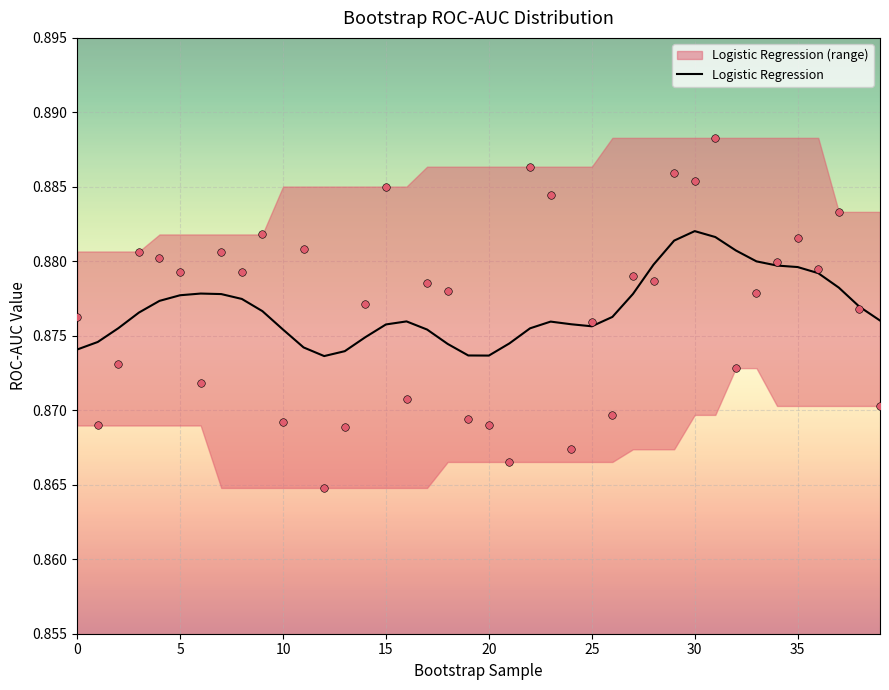

Which has a higher value, 35 or 38?

35